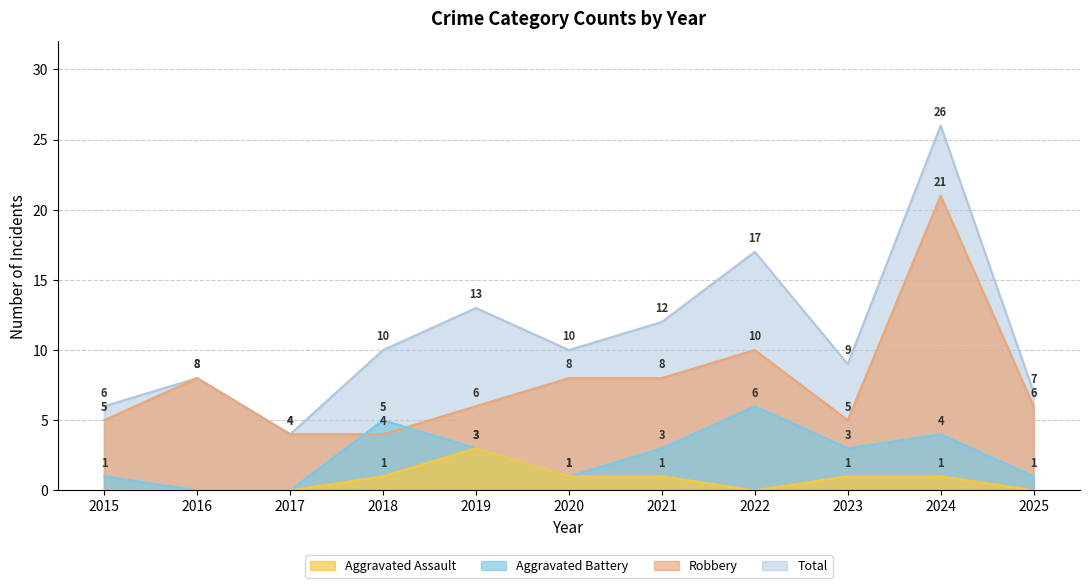

Reading right to left, transcribe all the data shown in this chart.

Aggravated Assault: 2025=0	2024=1	2023=1	2022=0	2021=1	2020=1	2019=3	2018=1	2017=0	2016=0	2015=0
Aggravated Battery: 2025=1	2024=4	2023=3	2022=6	2021=3	2020=1	2019=3	2018=5	2017=0	2016=0	2015=1
Robbery: 2025=6	2024=21	2023=5	2022=10	2021=8	2020=8	2019=6	2018=4	2017=4	2016=8	2015=5
Total: 2025=7	2024=26	2023=9	2022=17	2021=12	2020=10	2019=13	2018=10	2017=4	2016=8	2015=6